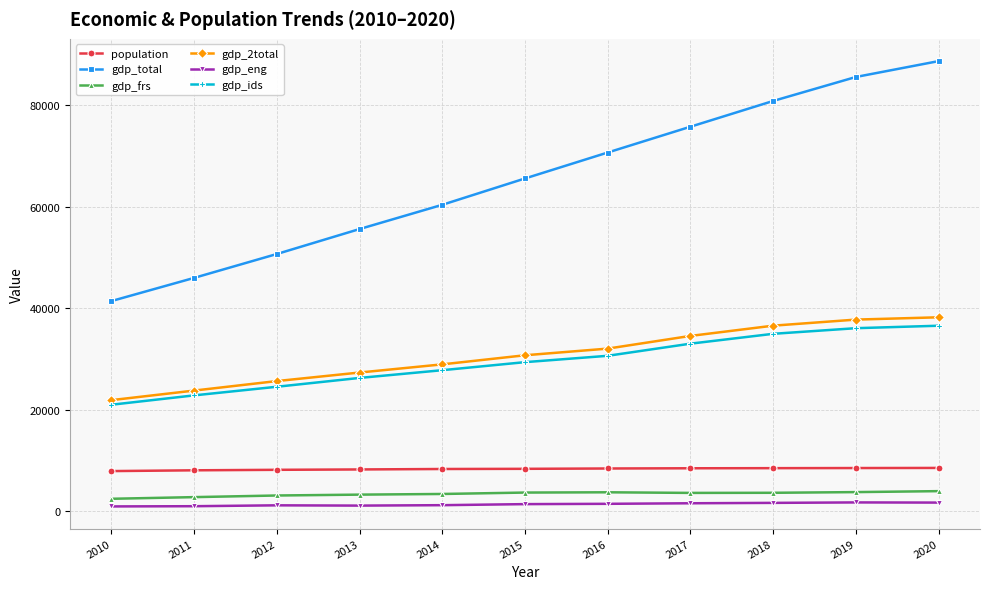

What is the maximum value for gdp_ids?

36522.5